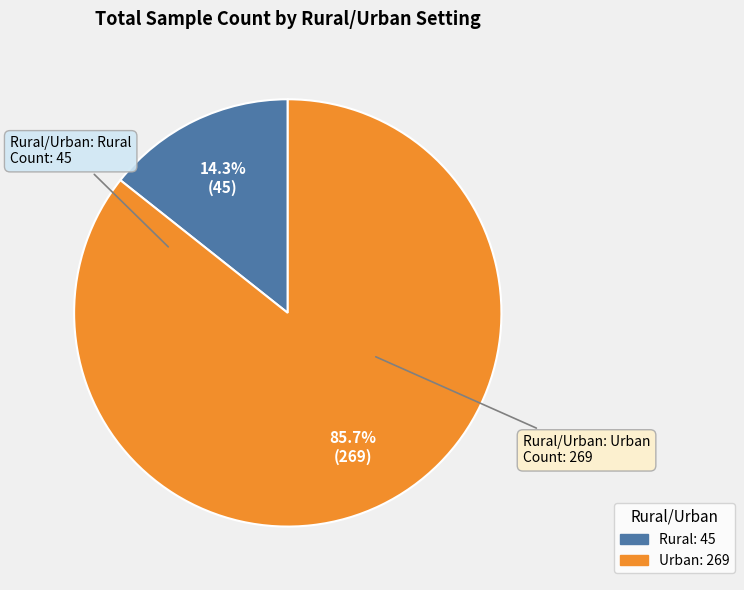

To the nearest percent, what is the difference between the Rural and Urban slice percentages?

71%